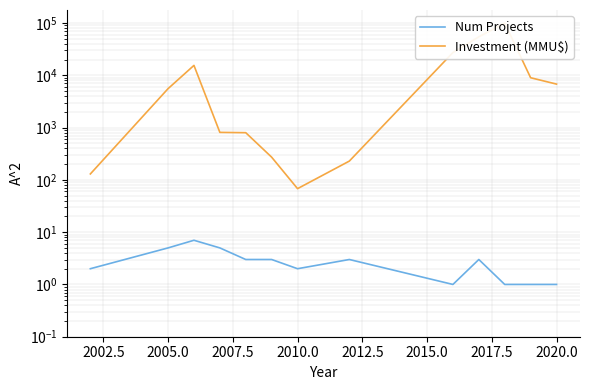

How many interior local peaks does the Investment (MMU$) series have?

2